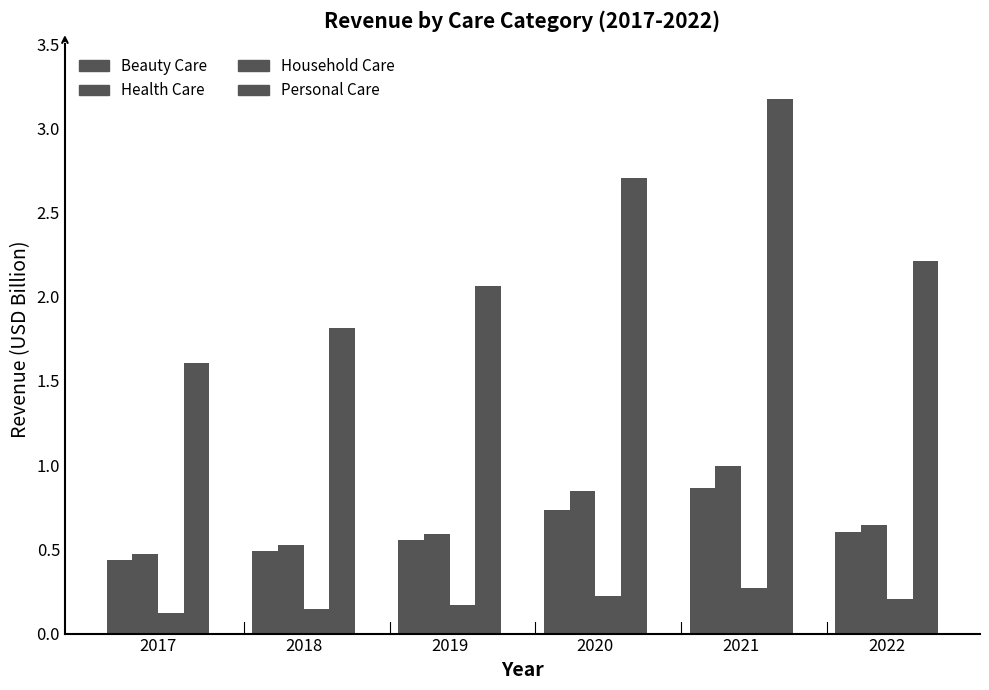

What is the spread (max minus min) of values at 2017?

1.5